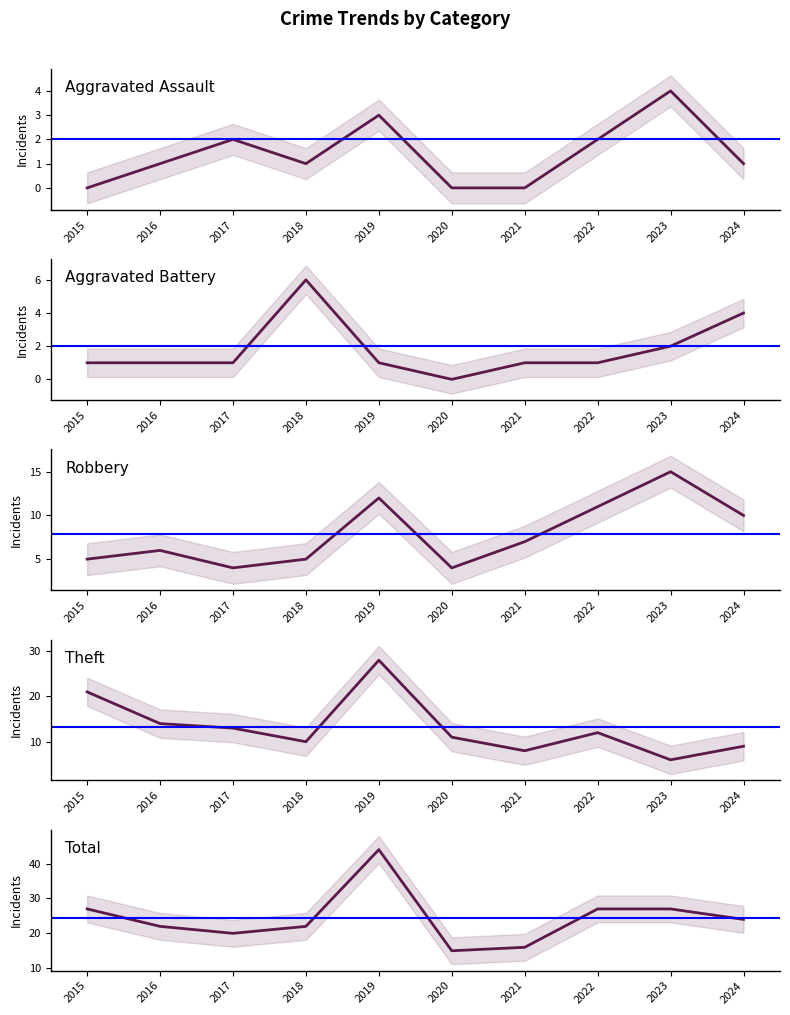

At which category does Aggravated Battery reach its first local valley?

2020